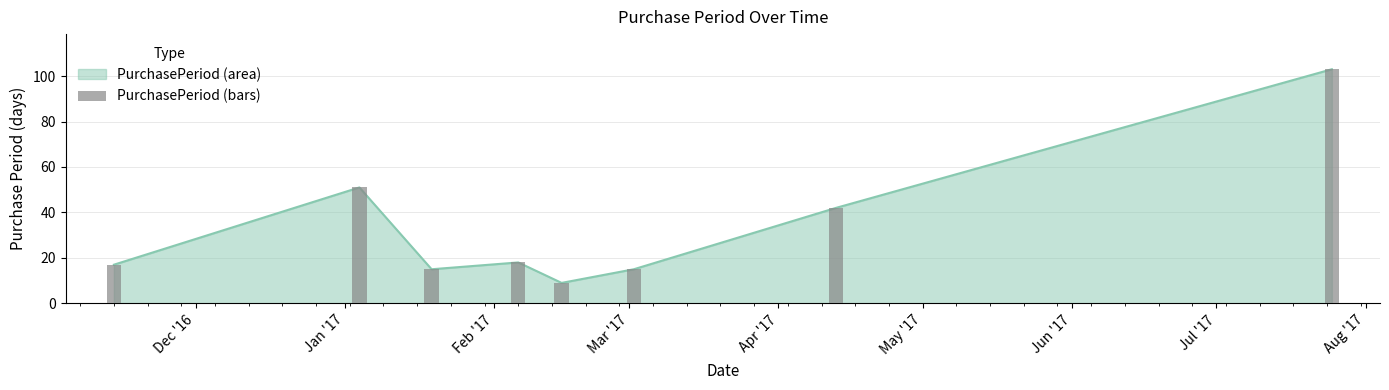

How many bars are there in total?

8